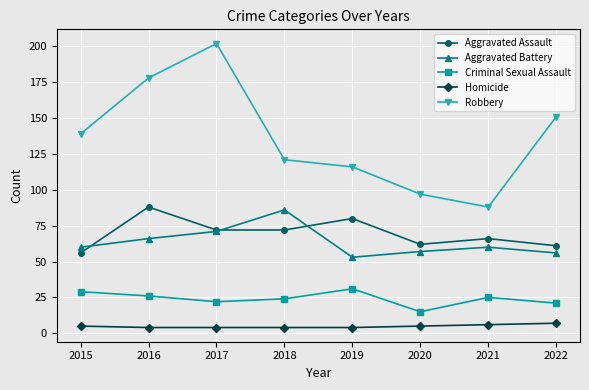

At which category is the sum across all series the highest?

2017